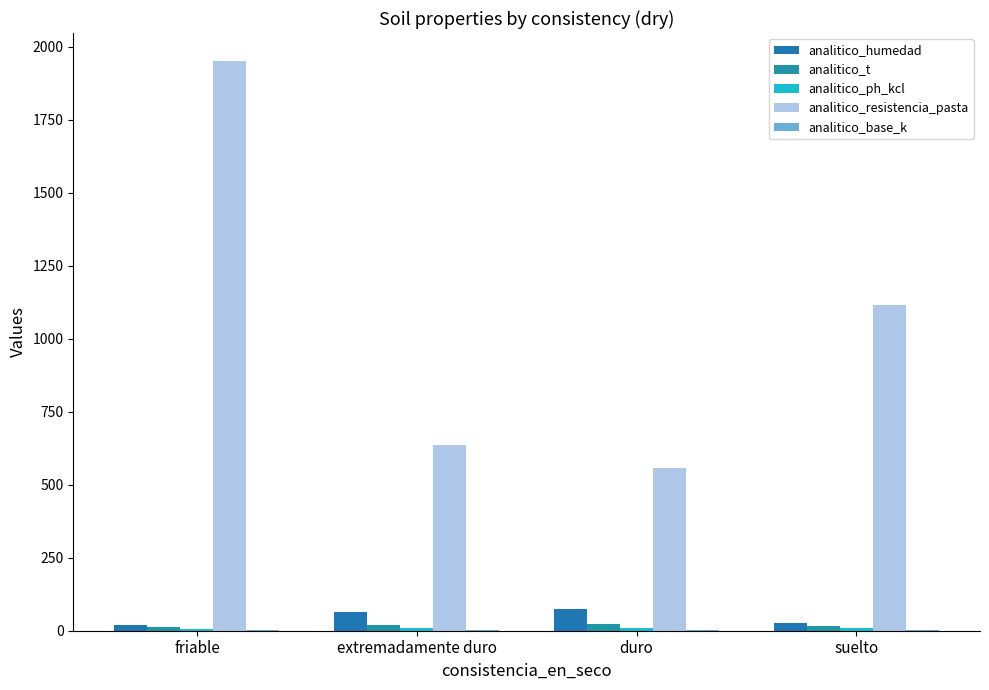

How many categories are shown in the chart?

4